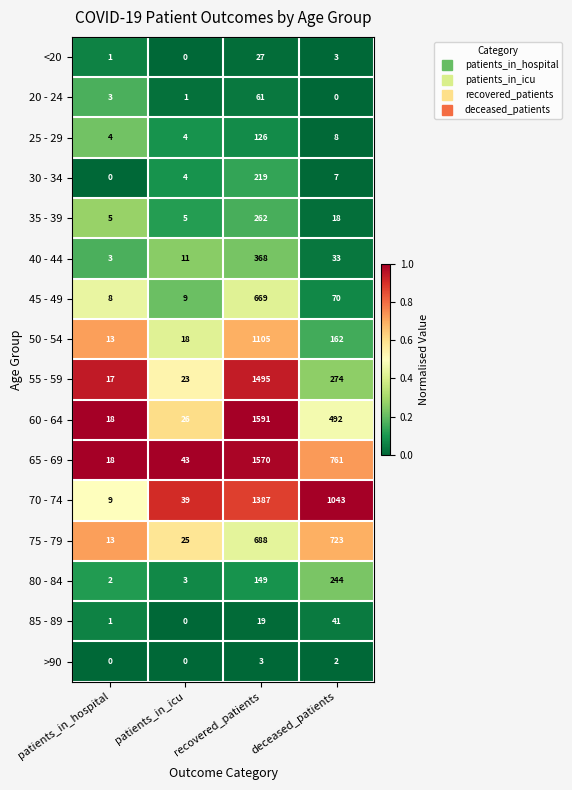

Count the number of categories in the chart.

4